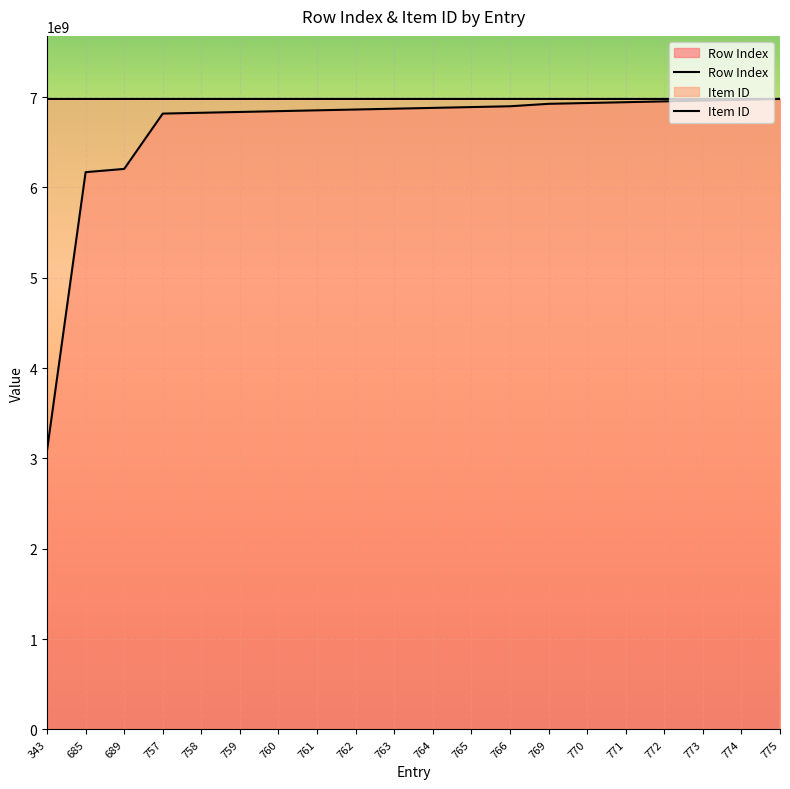

Reading left to right, extract all data points from this chart.

Row Index: 3088585694.8	6168166766.5	6204185258.6	6816499623.7	6825504246.7	6834508869.7	6843513492.7	6852518115.8	6861522738.8	6870527361.8	6879531984.8	6888536607.8	6897541230.8	6924555099.9	6933559722.9	6942564345.9	6951568968.9	6960573592.0	6969578215.0	6978582838.0
Item ID: 6978501944.0	6978503592.0	6978504148.0	6978582823.0	6978582821.0	6978582824.0	6978582835.0	6978582836.0	6978582838.0	6978506612.0	6978582822.0	6978582820.0	6978582837.0	6978507185.0	6978510719.0	6978507186.0	6978507184.0	6978510720.0	6978507183.0	6978507706.0